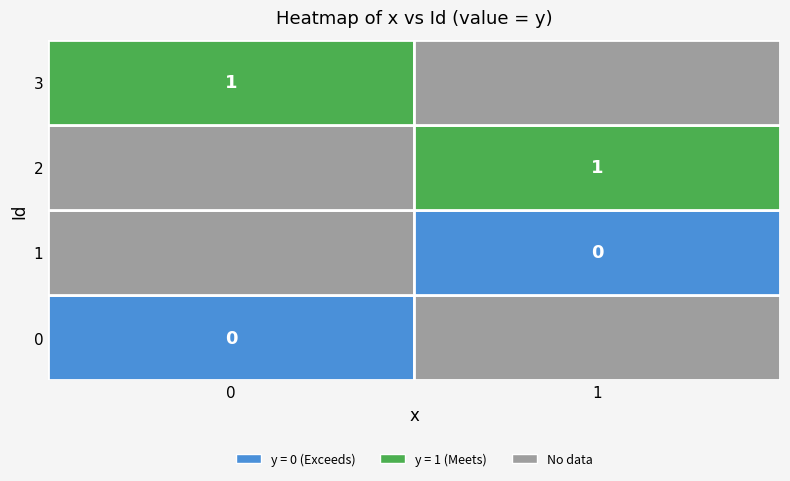

Is it true that 0 equals 0 at 0?

True